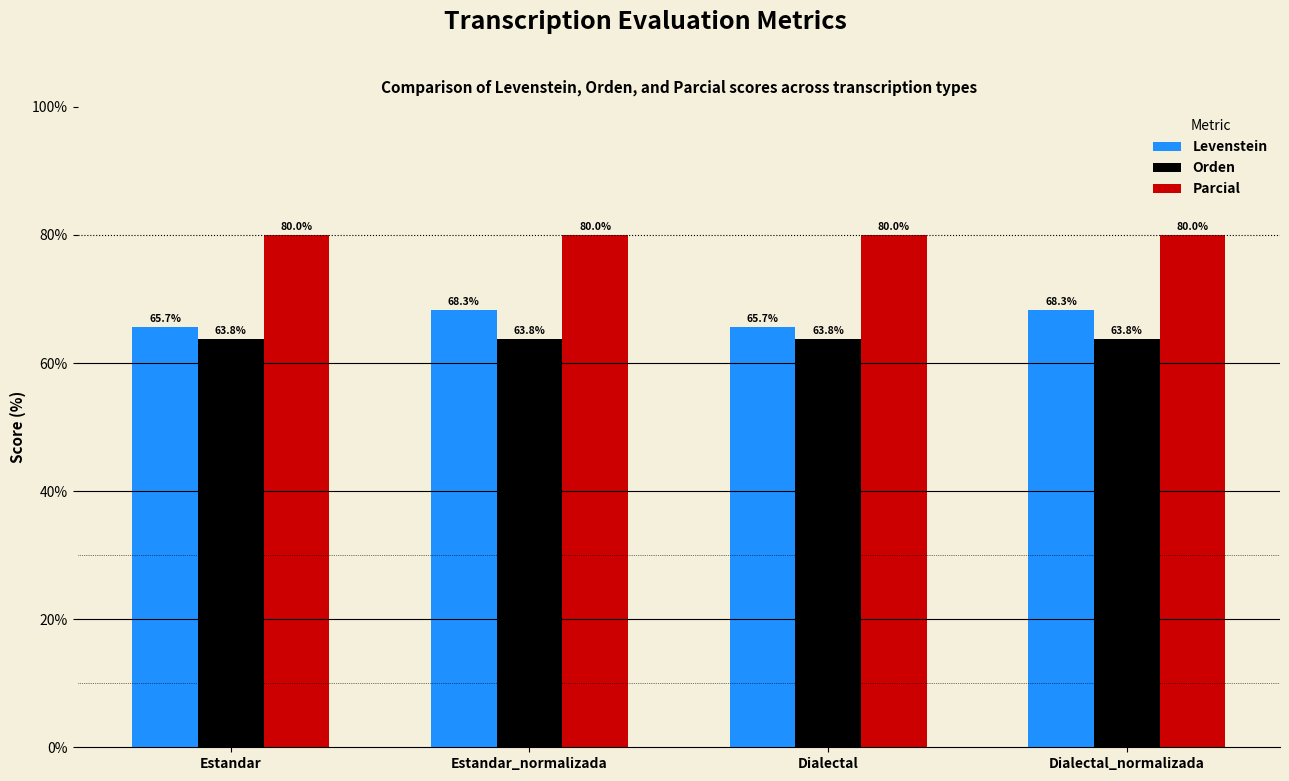

Is the value of Orden at Dialectal_normalizada greater than the value of Levenstein at Dialectal_normalizada?

No